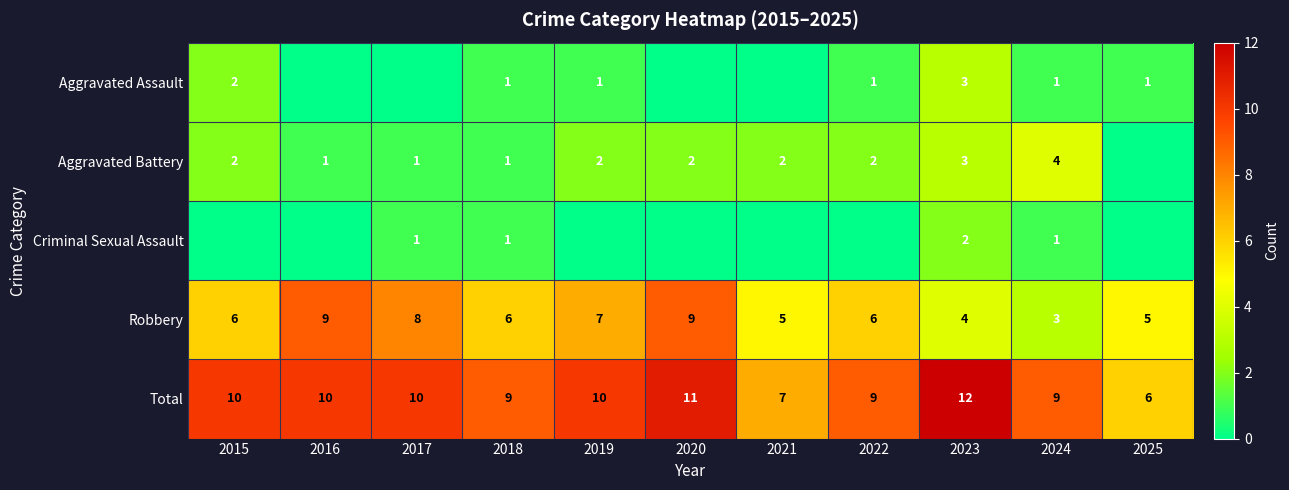

What is the sum of the Robbery values at 2017 and 2019?

15